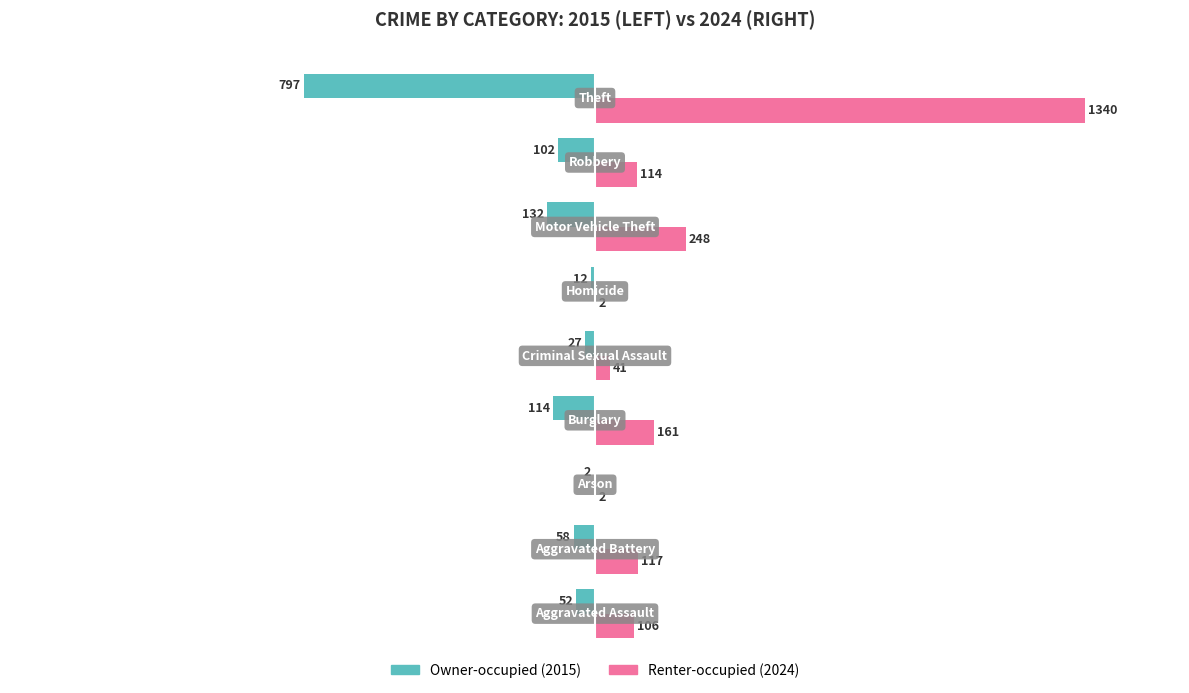

What are all the series names shown in the legend?

Owner-occupied (2015), Renter-occupied (2024)